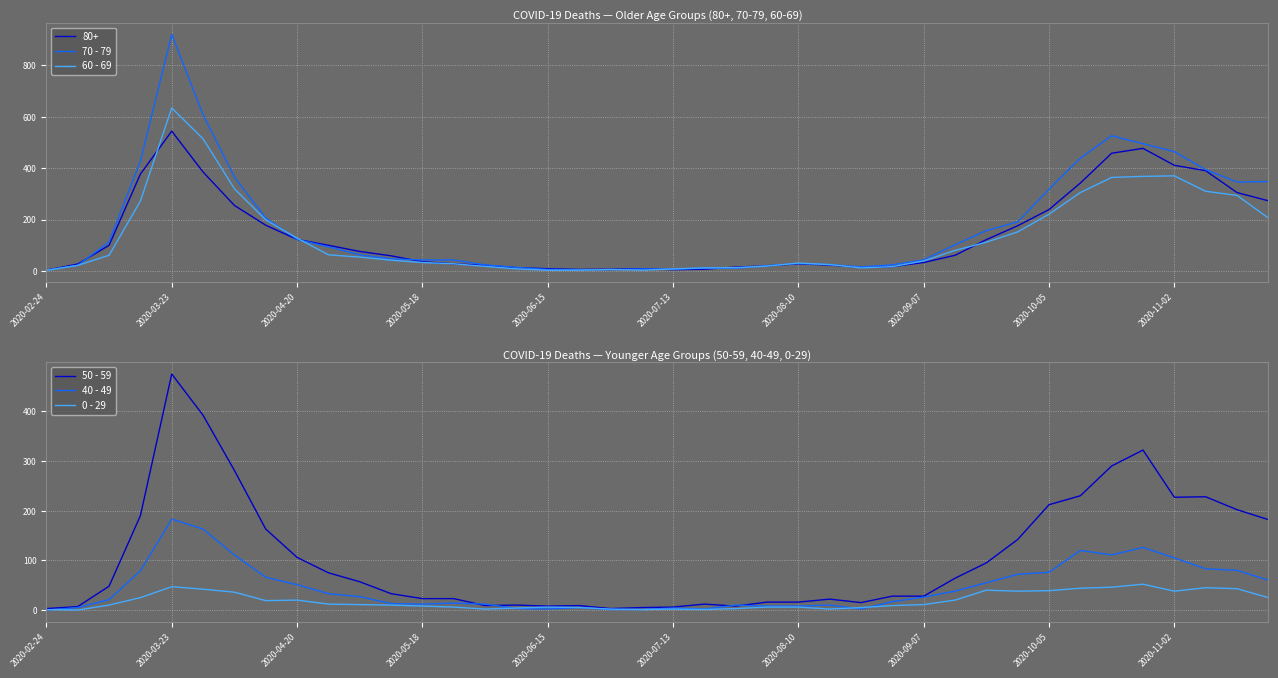

Which series has the widest spread of values?

70 - 79